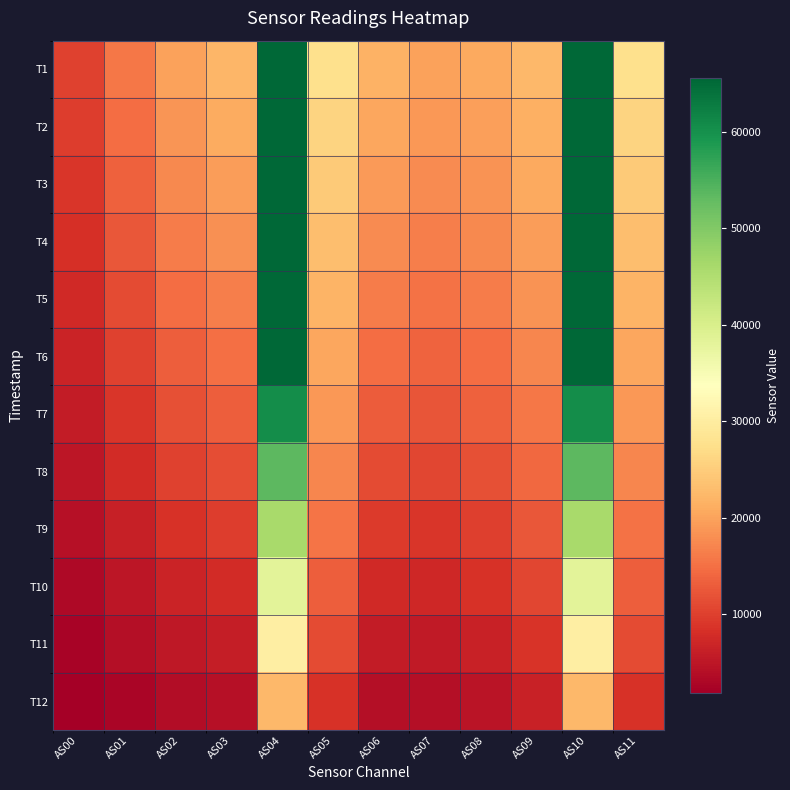

What is the total value across all series at AS03?

164184